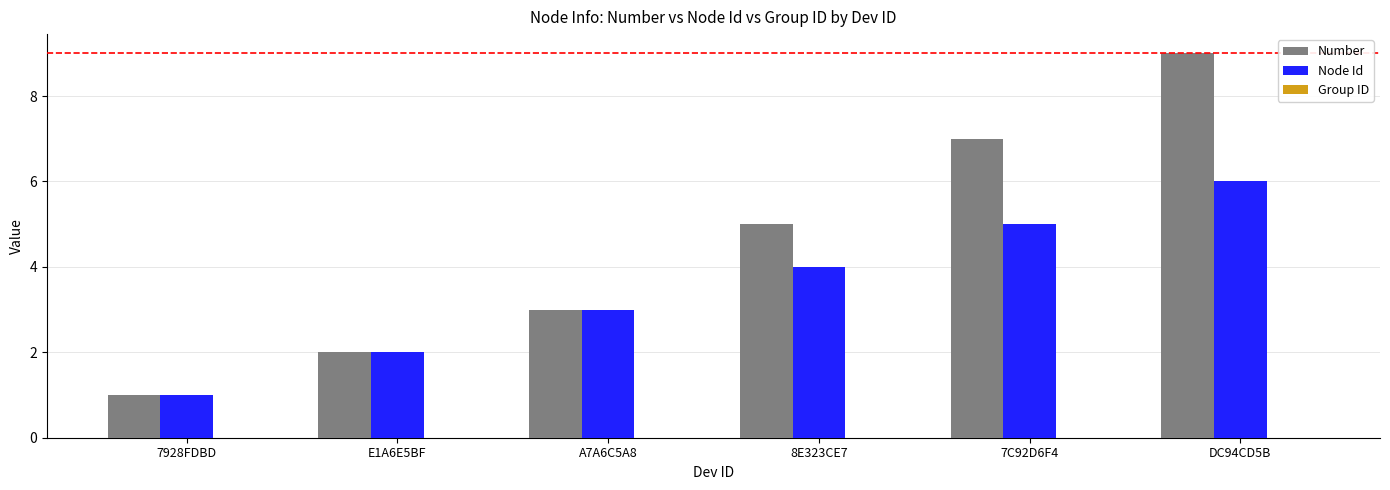

Which series has the largest total across all categories?

Number